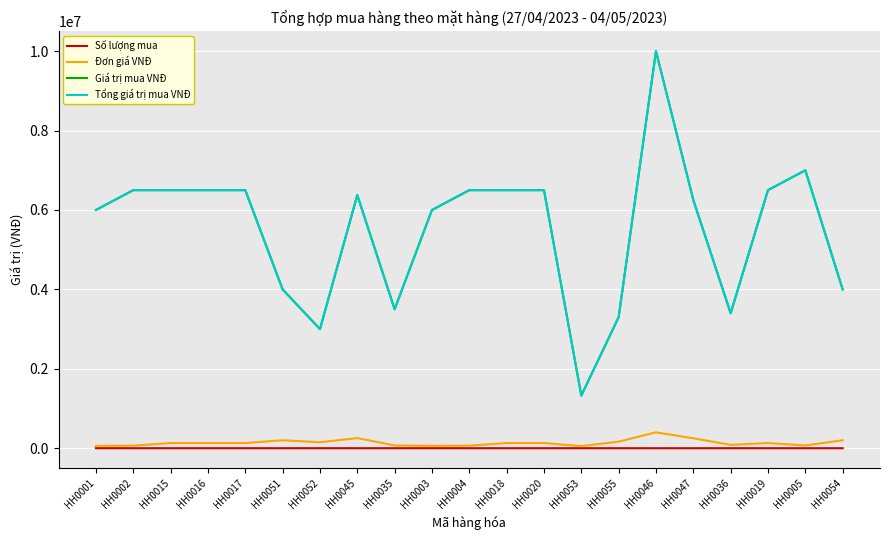

Which label corresponds to the largest value in the chart?

HH0046